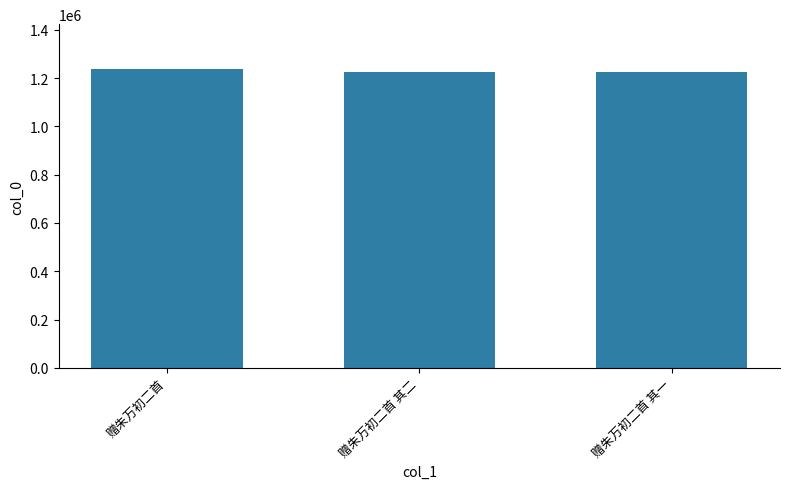

What is the greatest value displayed?

1237566